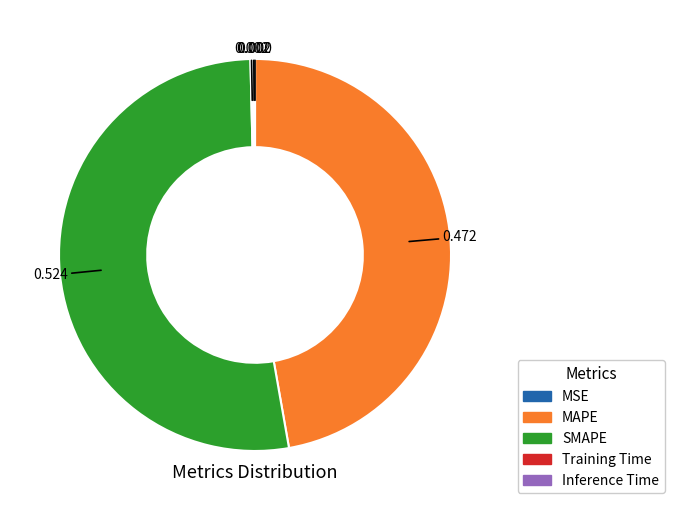

Is there a majority slice in this chart?

Yes